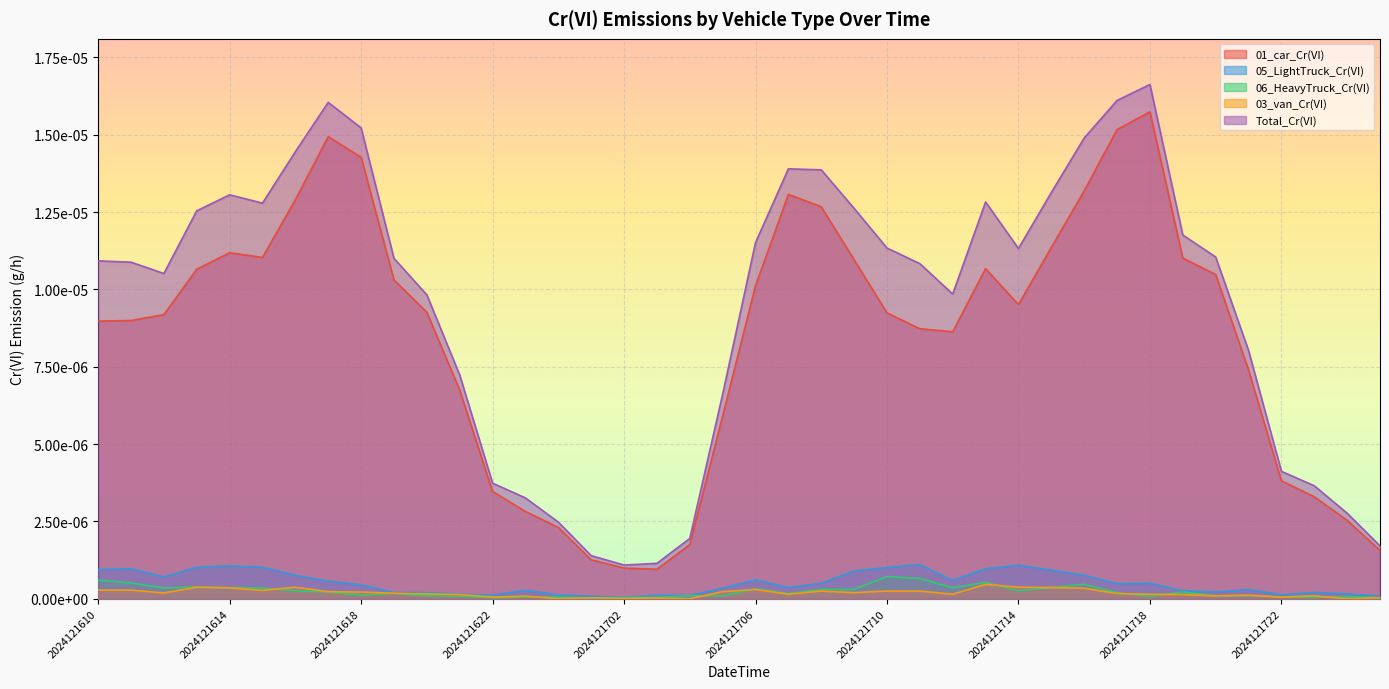

Rank the series by their maximum value, from highest to lowest.

Total_Cr(VI), 01_car_Cr(VI), 05_LightTruck_Cr(VI), 06_HeavyTruck_Cr(VI), 03_van_Cr(VI)